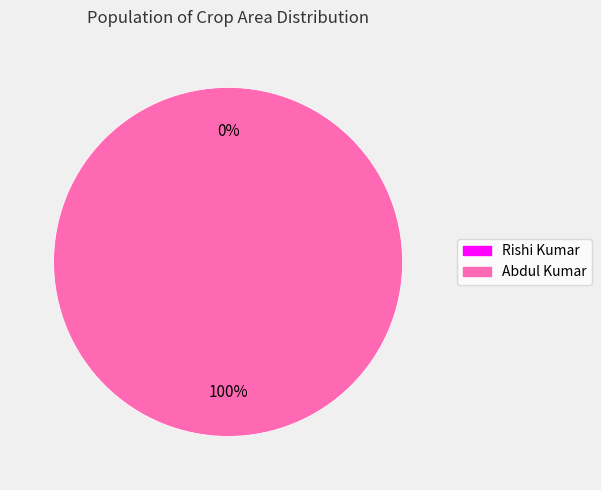

What is the largest slice in the pie chart?

Abdul Kumar